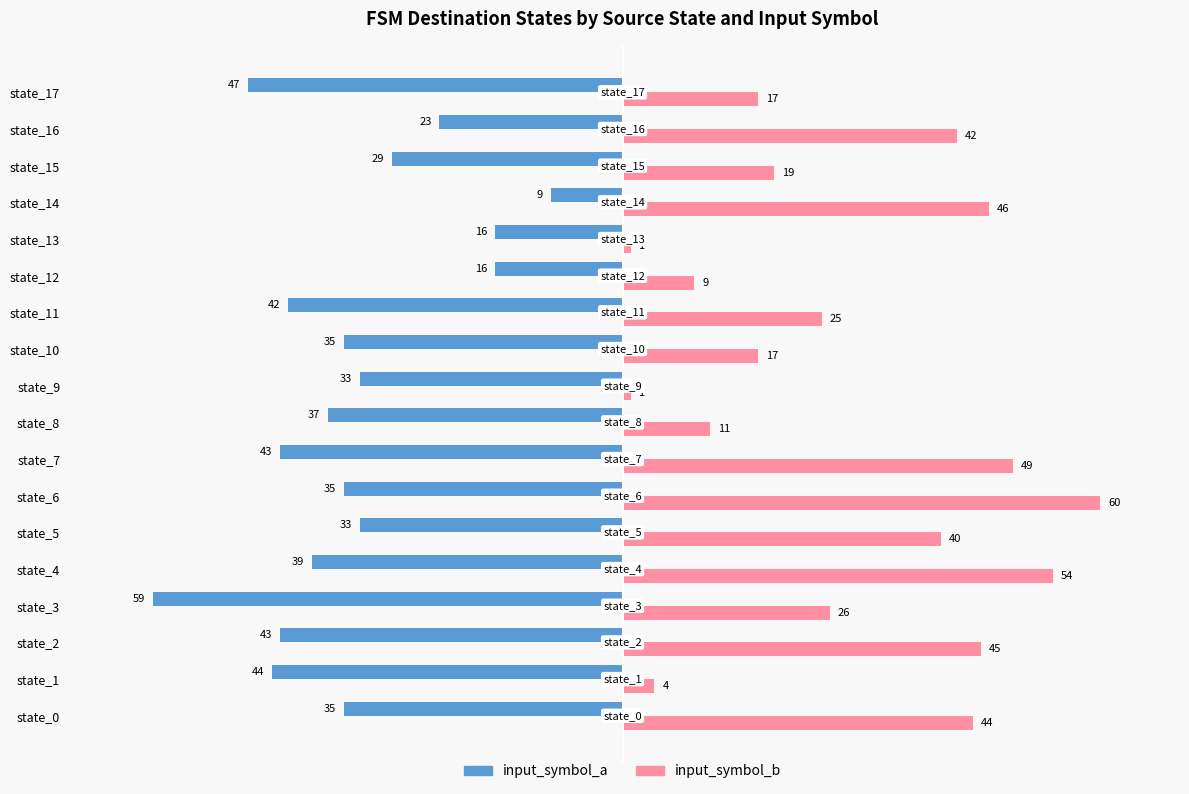

What is the maximum value for input_symbol_a?

-9